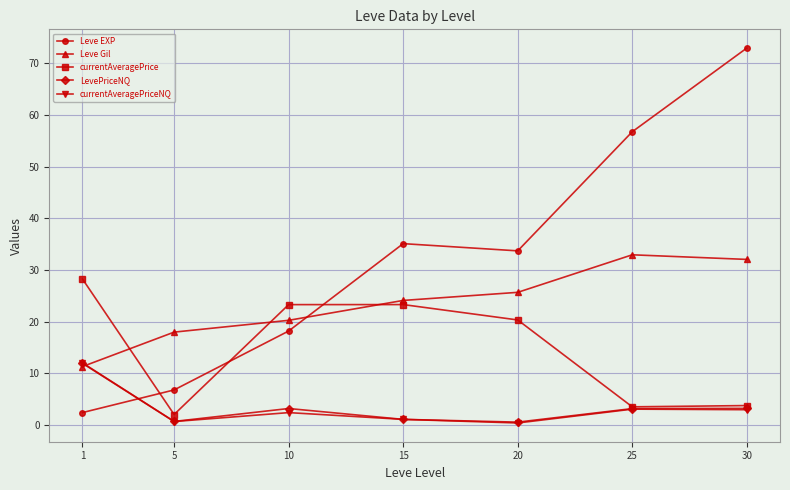

Count the number of data series in this chart.

5